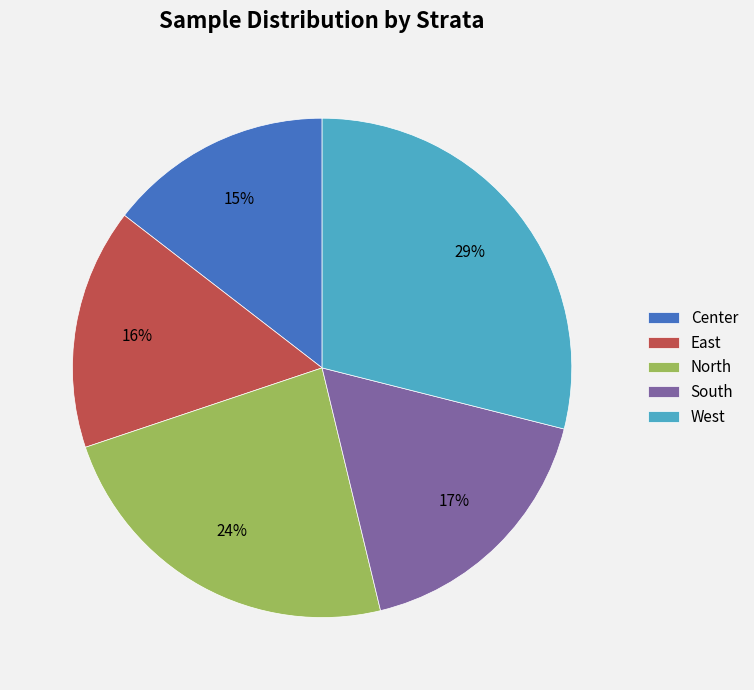

Rank the categories by value from highest to lowest.

West, North, South, East, Center